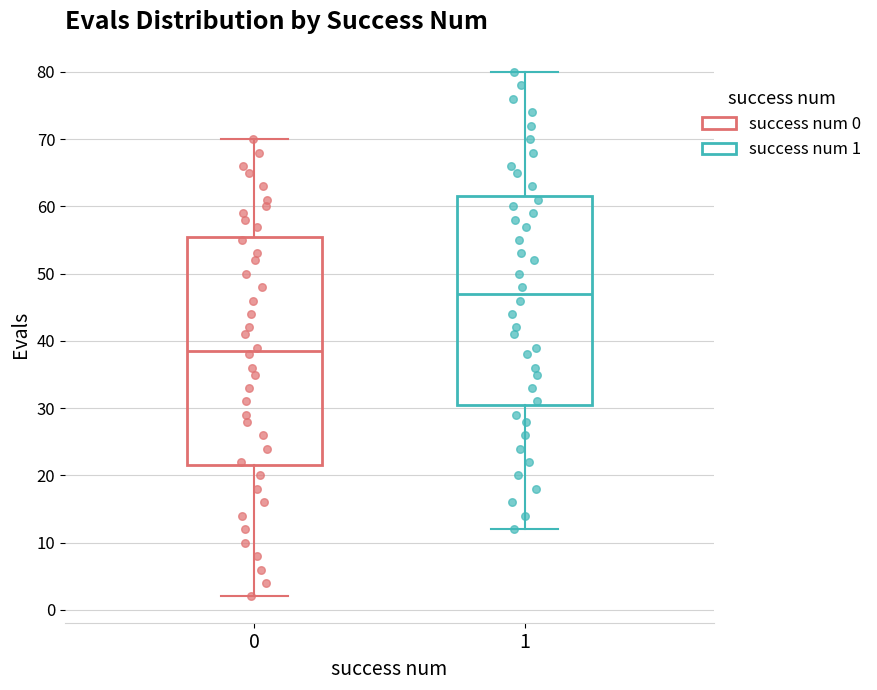

Reading left to right, transcribe this box plot: for each box, give where its median line is, the range the box spans, and where its two whiskers end, as read against the y-axis. The values are not printed on the chart, so give them approximately, as read against the axis.

0: median 39, box 22 to 56, whiskers 2 to 70
1: median 47, box 31 to 62, whiskers 12 to 80